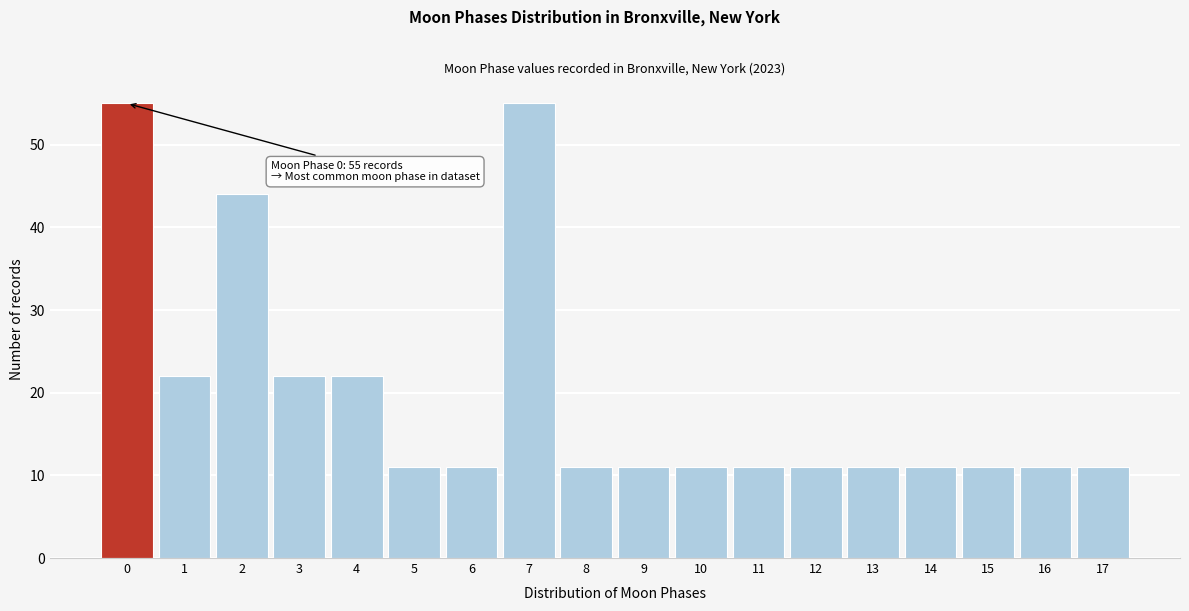

Reading left to right, extract all data points from this chart.

55	22	44	22	22	11	11	55	11	11	11	11	11	11	11	11	11	11